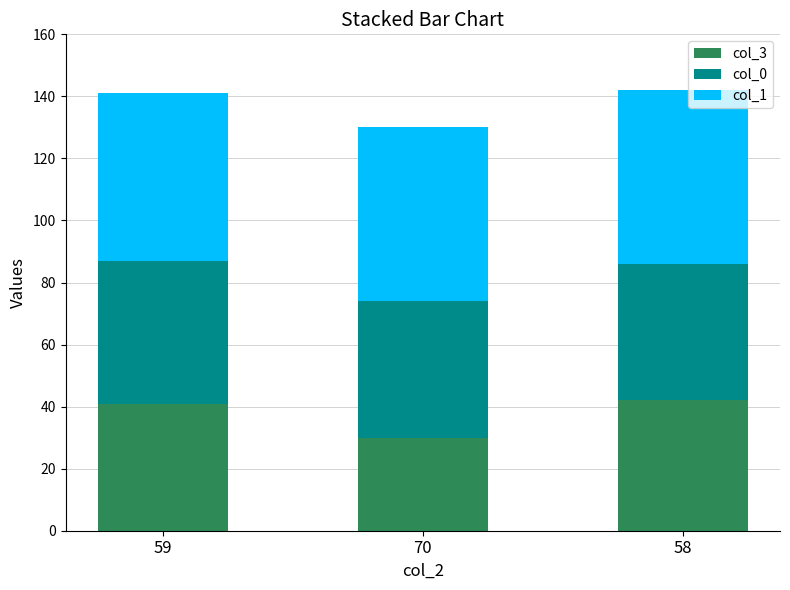

The col_3 series shows 13 at 70. True or false?

False